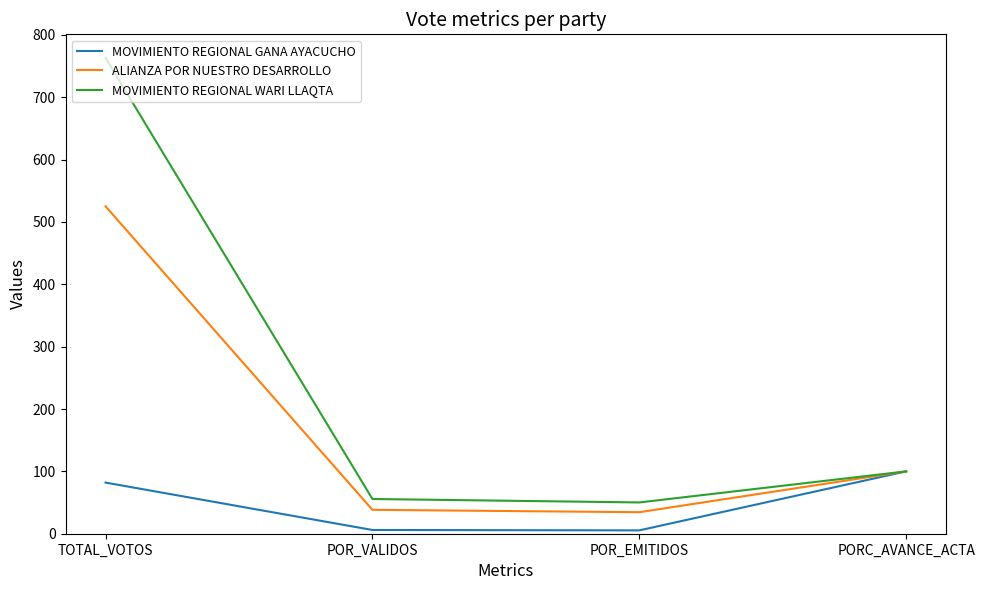

True or false: MOVIMIENTO REGIONAL WARI LLAQTA has a value of 100.0 at PORC_AVANCE_ACTA.

True